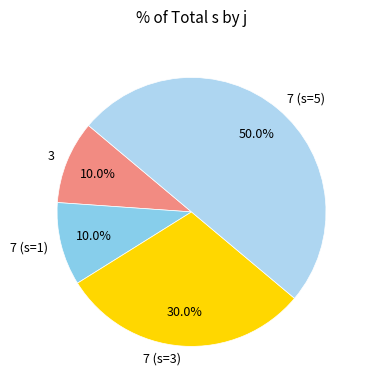

What percentage is NOT represented by 3?

90.0%